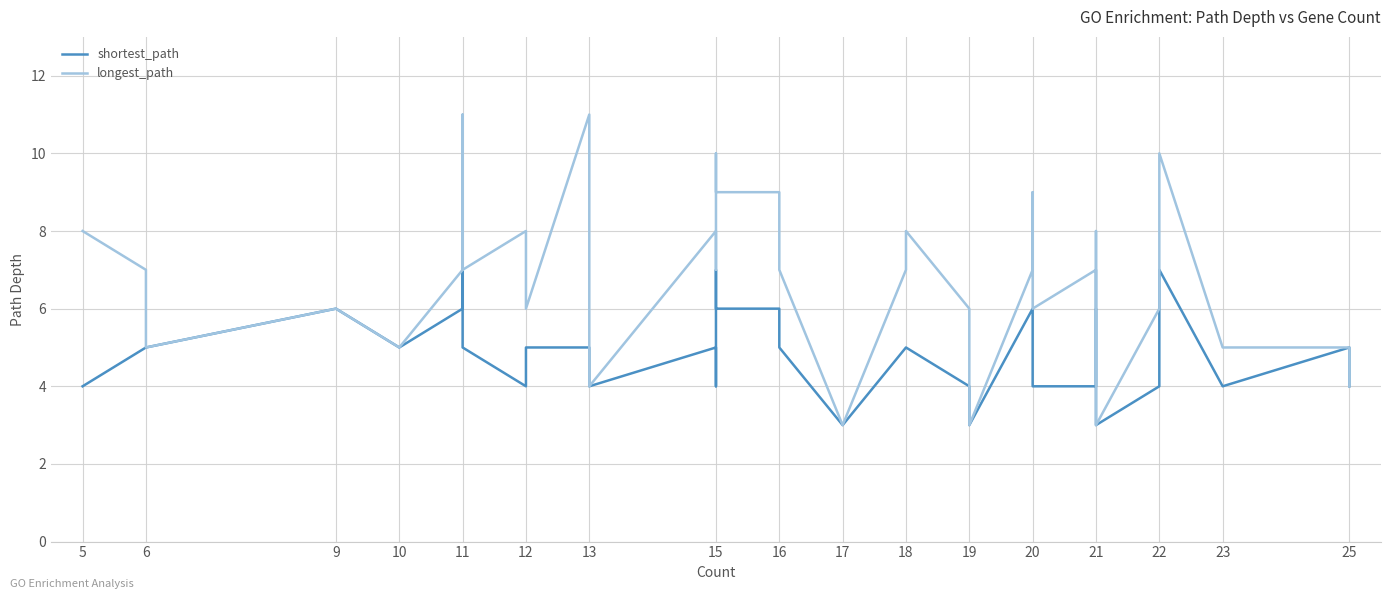

What is the total value across all series at 13?

16